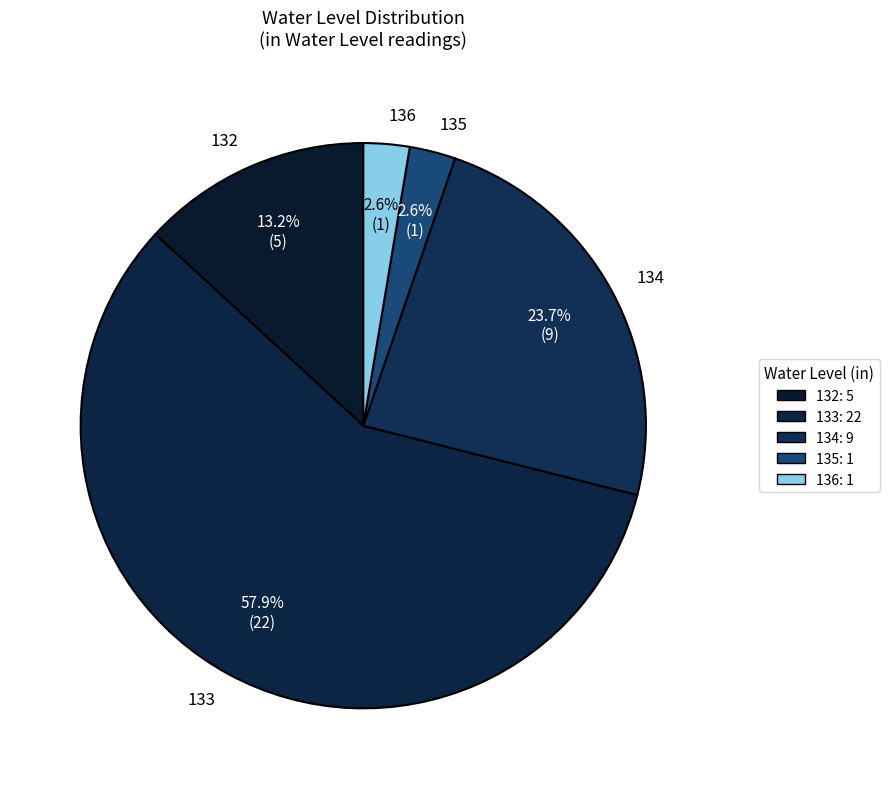

Between 134 and 132, which is larger?

134